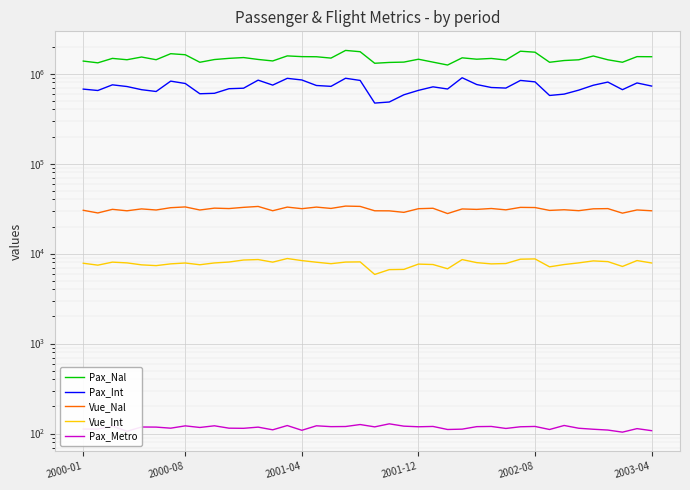

Read the Pax_Metro value at 36.

109.4